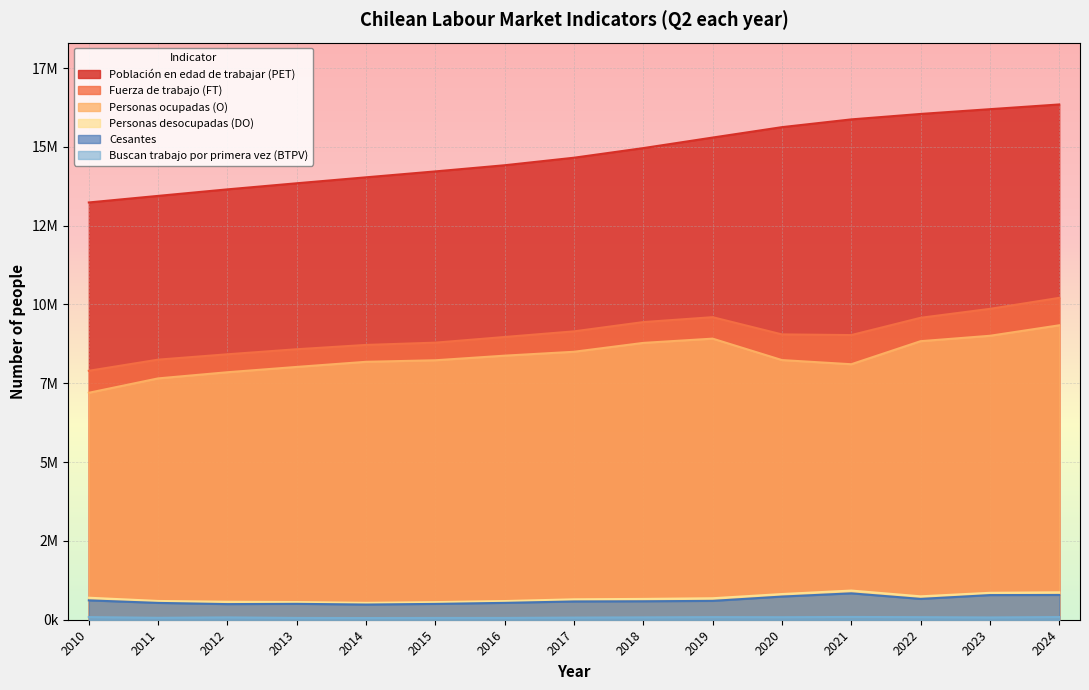

True or false: Cesantes and Personas desocupadas (DO) intersect in this chart.

False